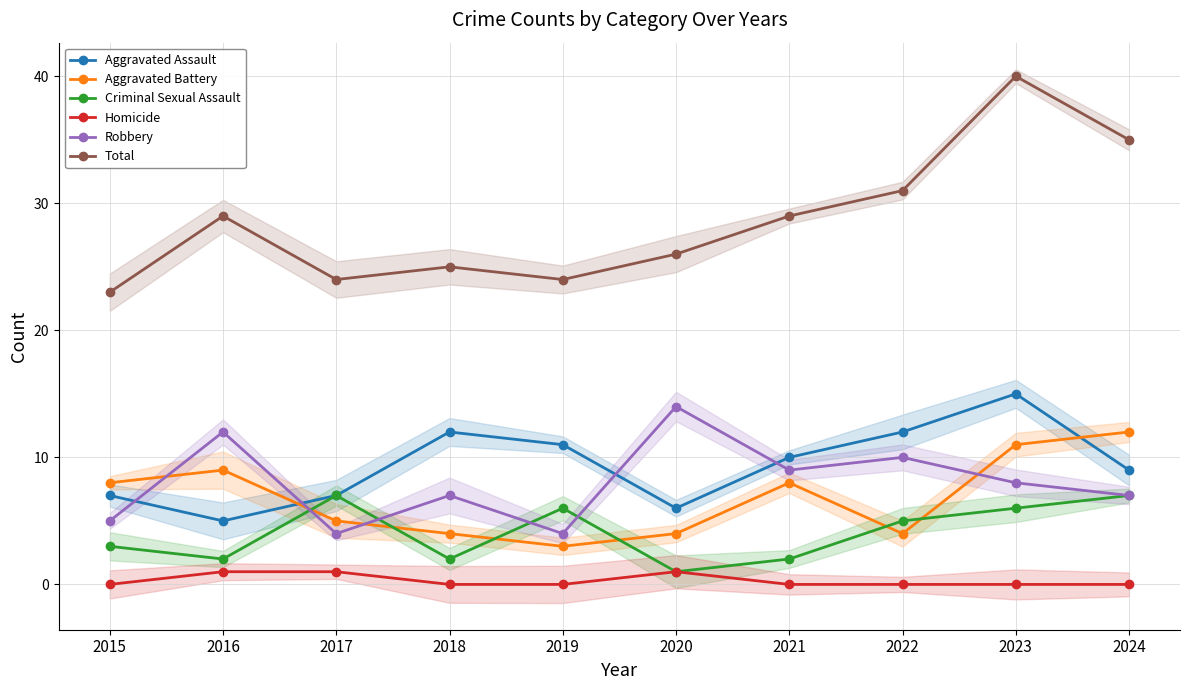

What is the difference between the Aggravated Battery values at 2024 and 2019?

9